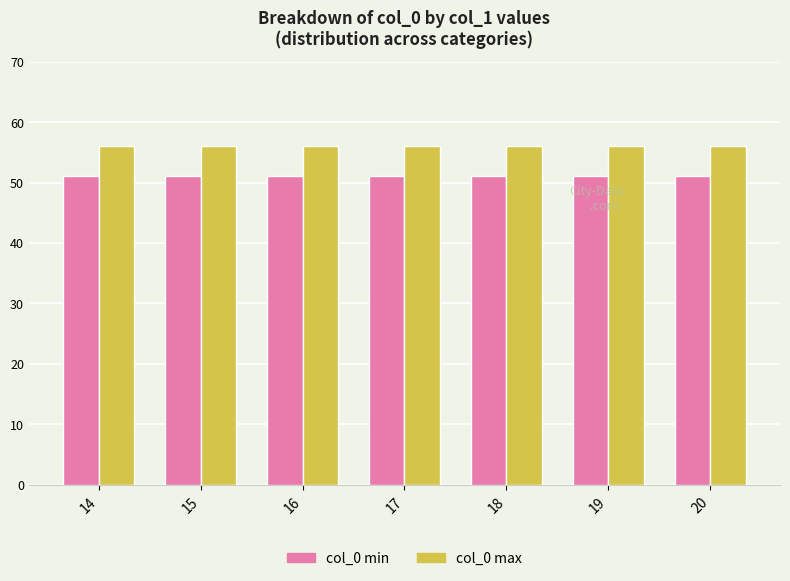

What is the difference between the highest and lowest values at 20?

5